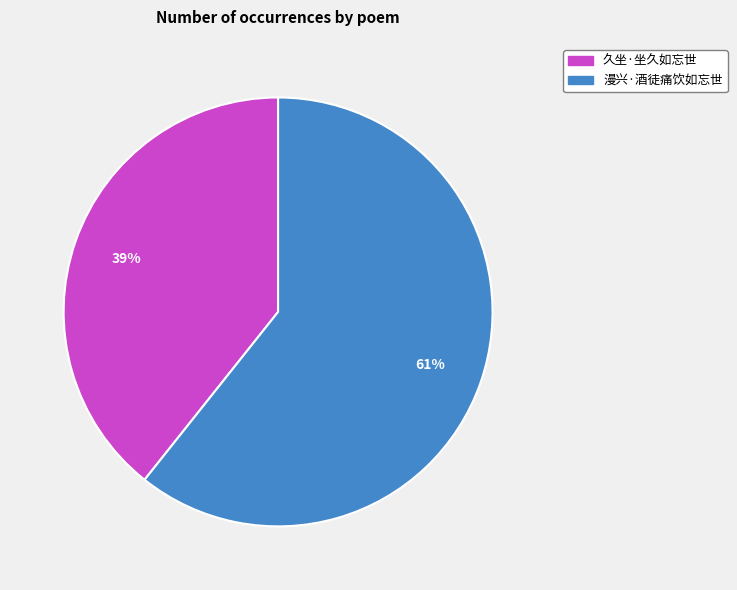

How many segments does this pie chart have?

2